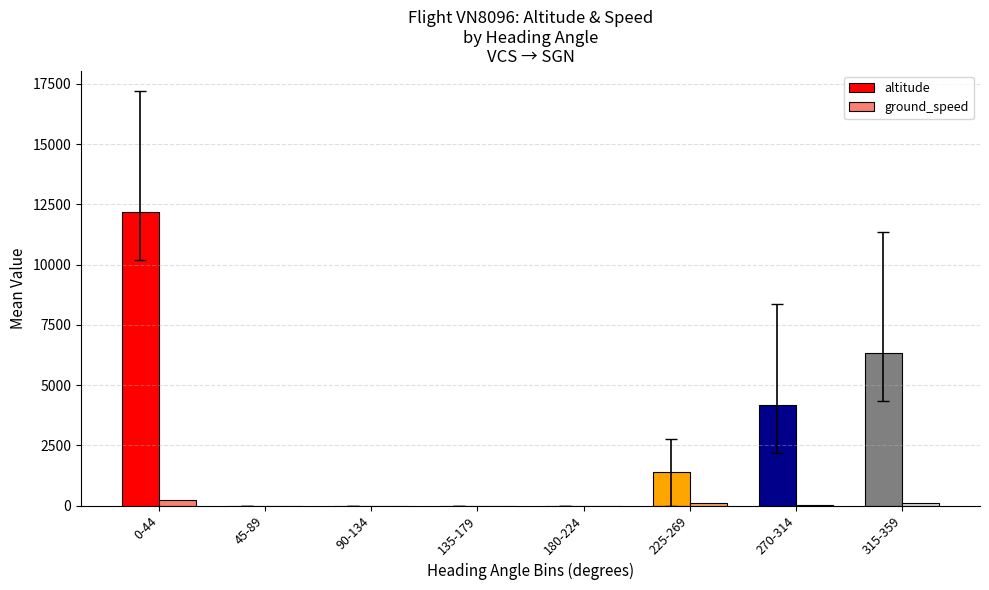

Count the number of categories in the chart.

8